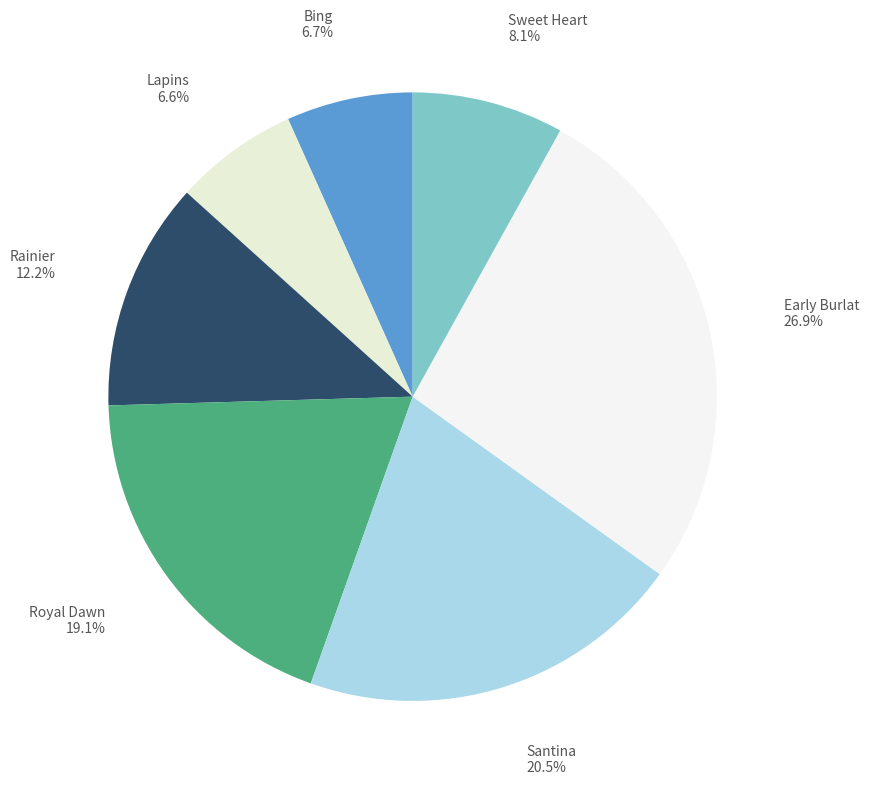

How many slices are in this pie chart?

7